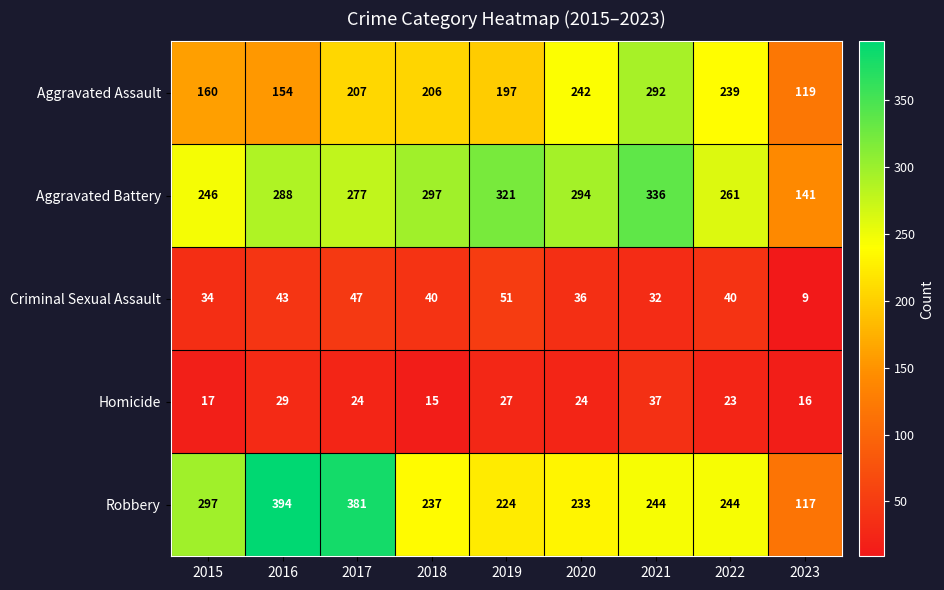

How many distinct data groups are displayed?

5